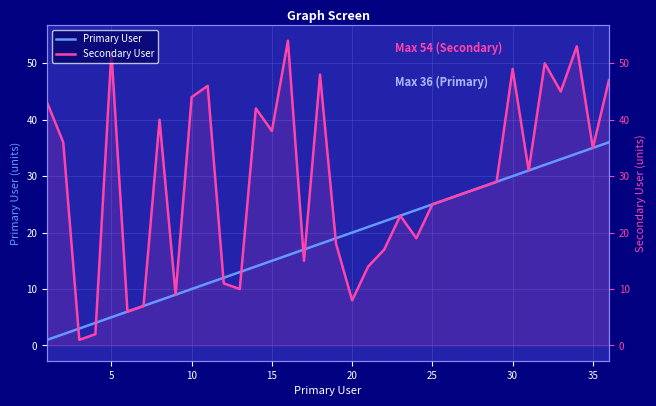

Is the value of Secondary User at 25 greater than the value of Primary User at 31?

No